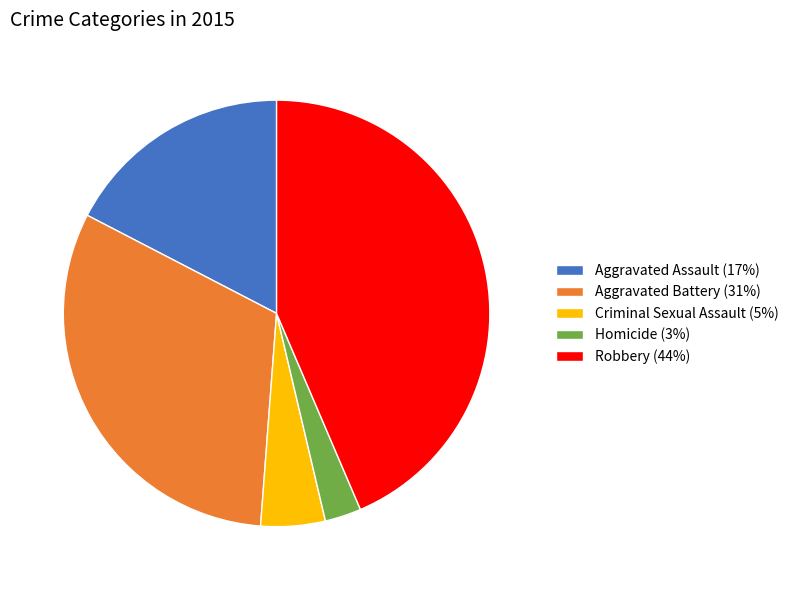

Which category has the biggest portion of the pie?

Robbery